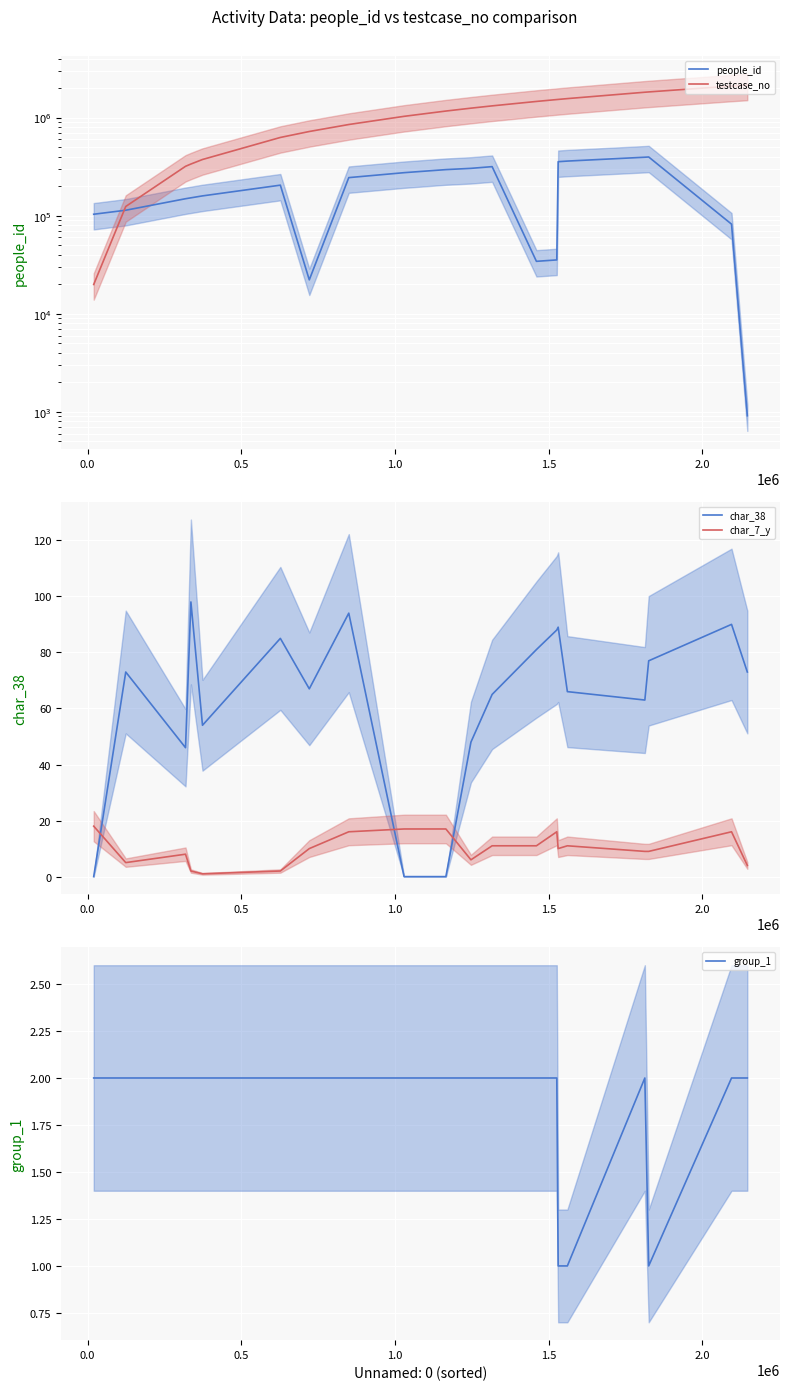

True or false: char_7_y and char_38 cross at least once.

True